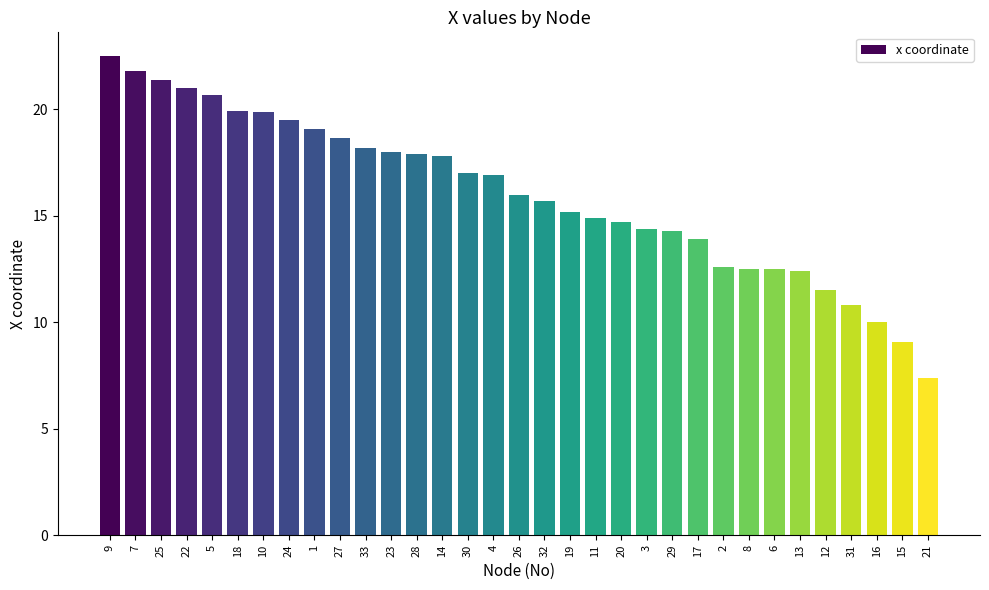

What is the sum of all values?

528.2